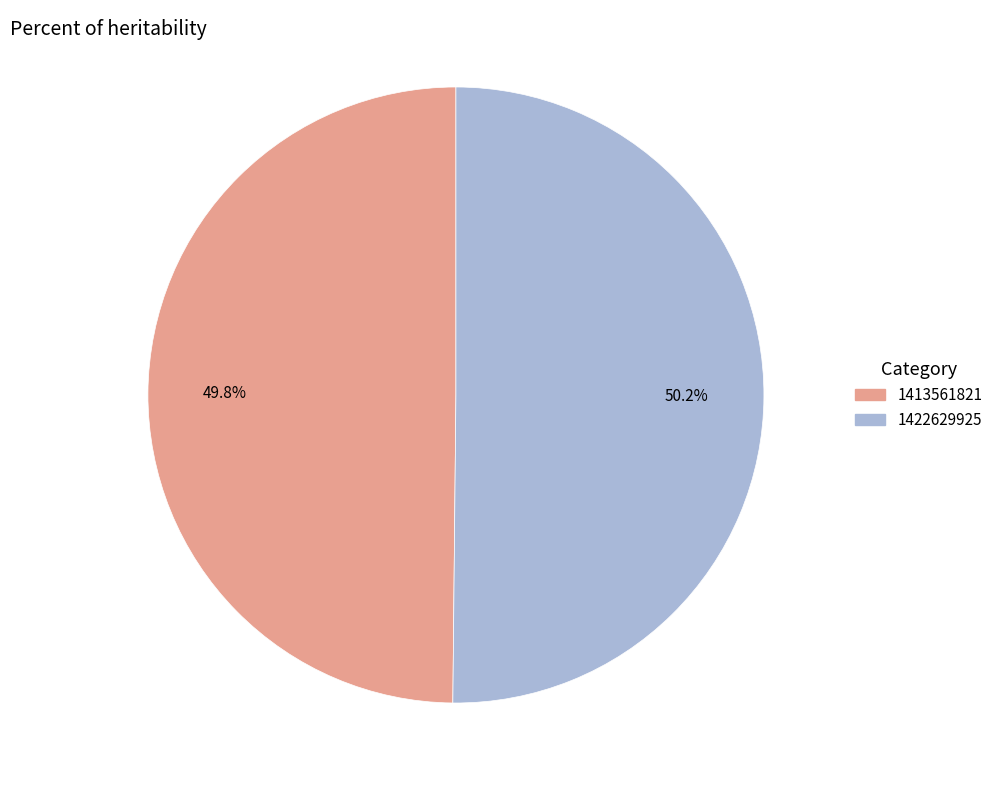

What is the total percentage of 1422629925 and 1413561821?

100.0%